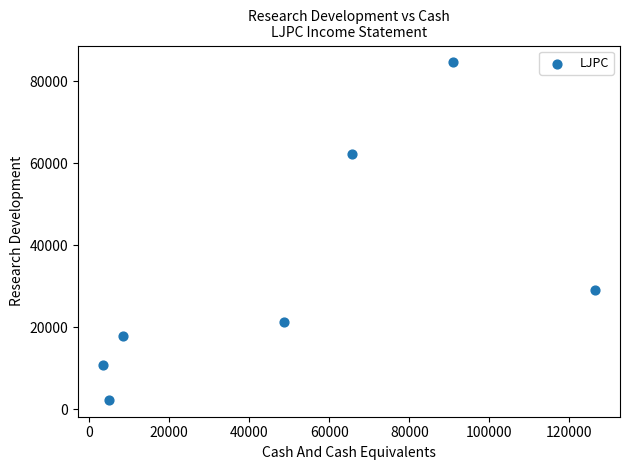

What Y value in the scatter plot is closest to 43450?

29100